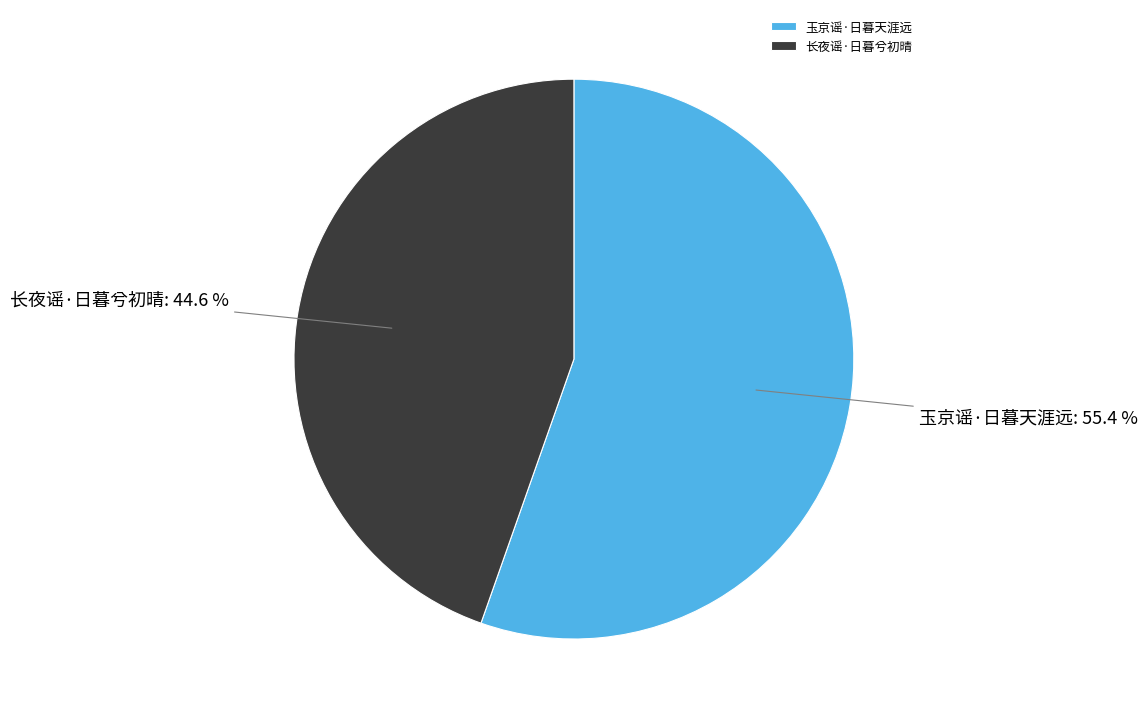

What is the largest slice in the pie chart?

玉京谣·日暮天涯远